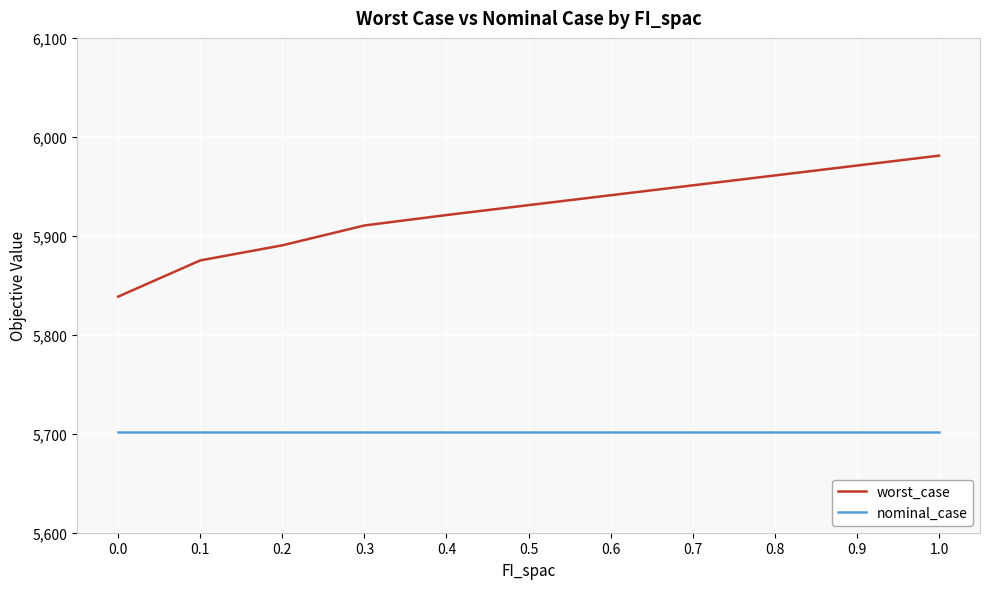

Which series changed the most between 0.4 and 0.8?

worst_case